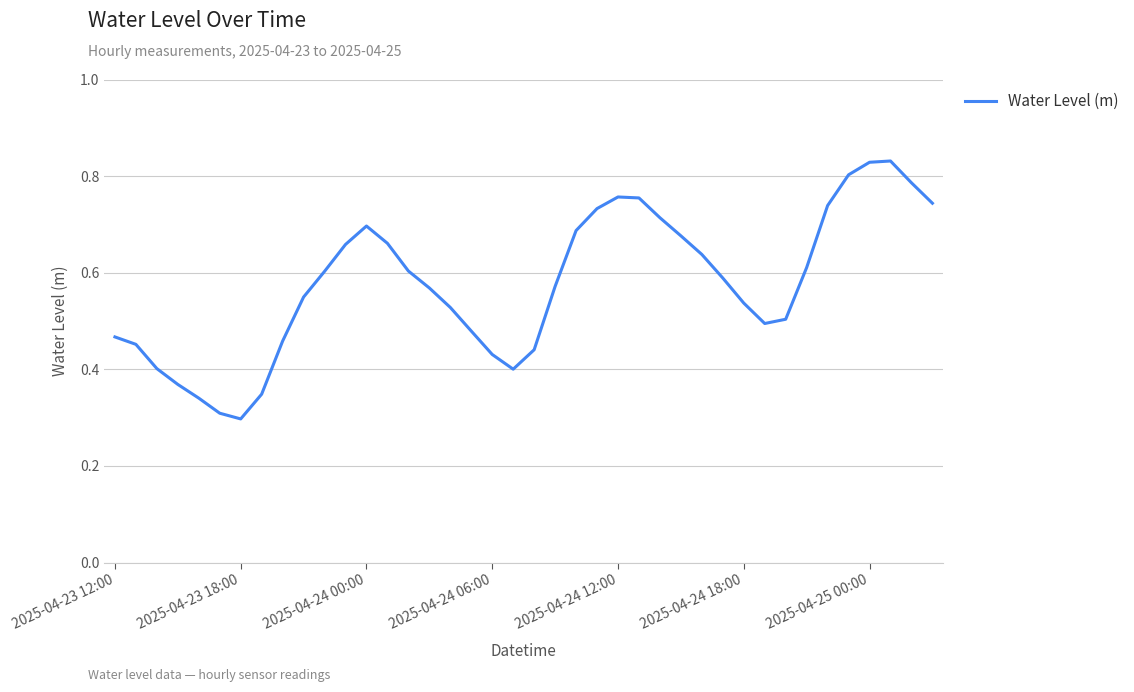

Is this an area chart (filled region under the line)?

No